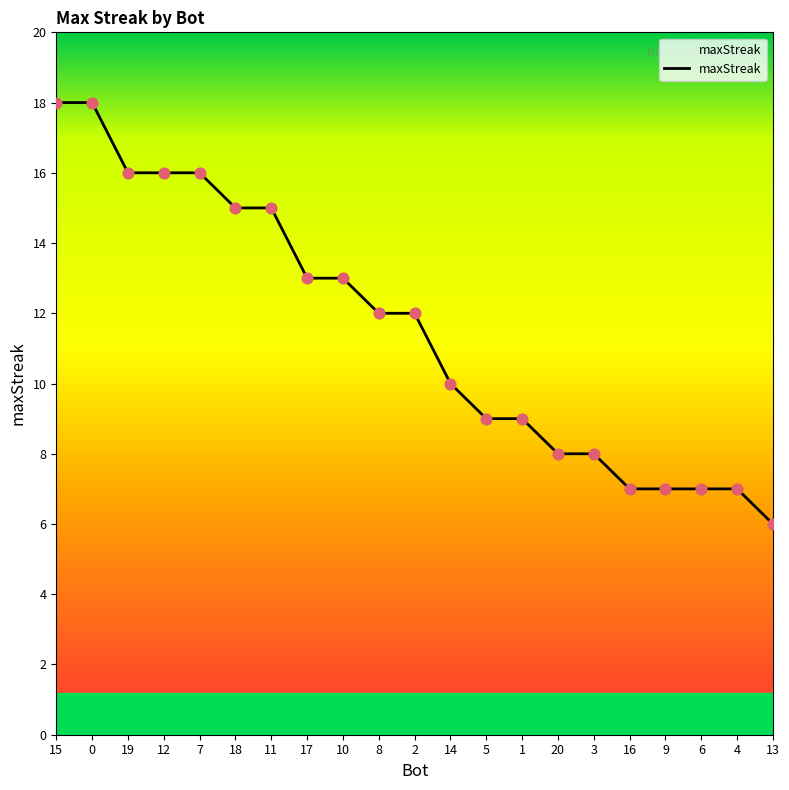

What is the ratio of the value at 6 to the value at 11?

0.5